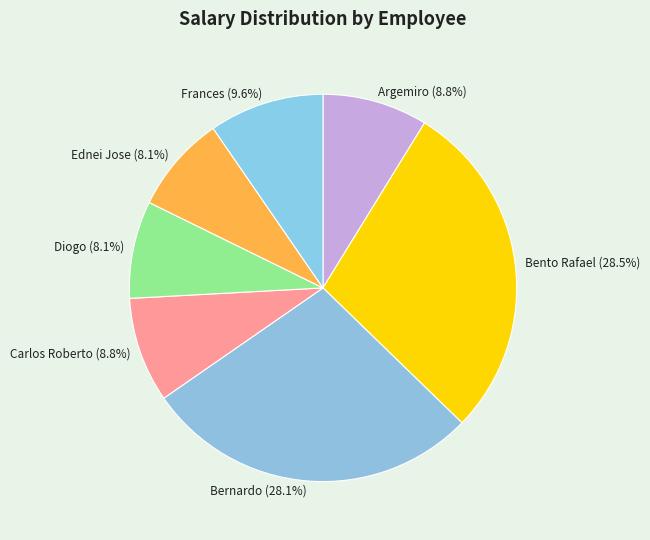

Approximately how many times larger is the value at Diogo compared to Ednei Jose?

1.0